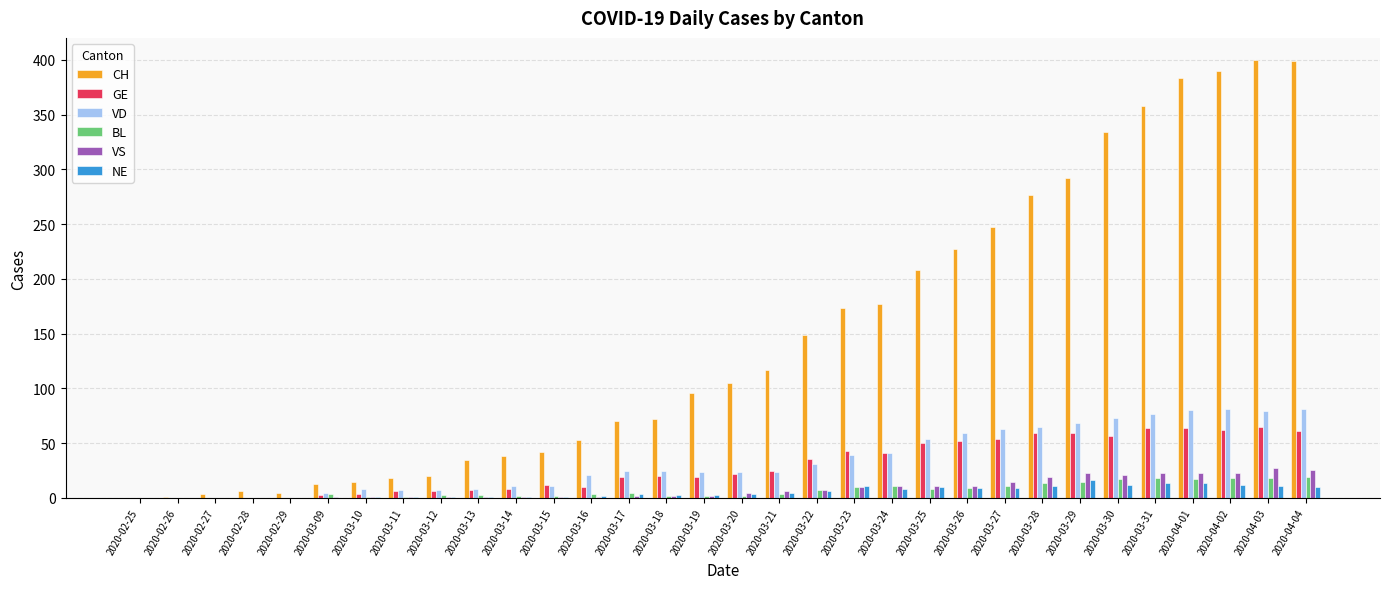

Where is CH nearest to the value 200?

2020-03-25